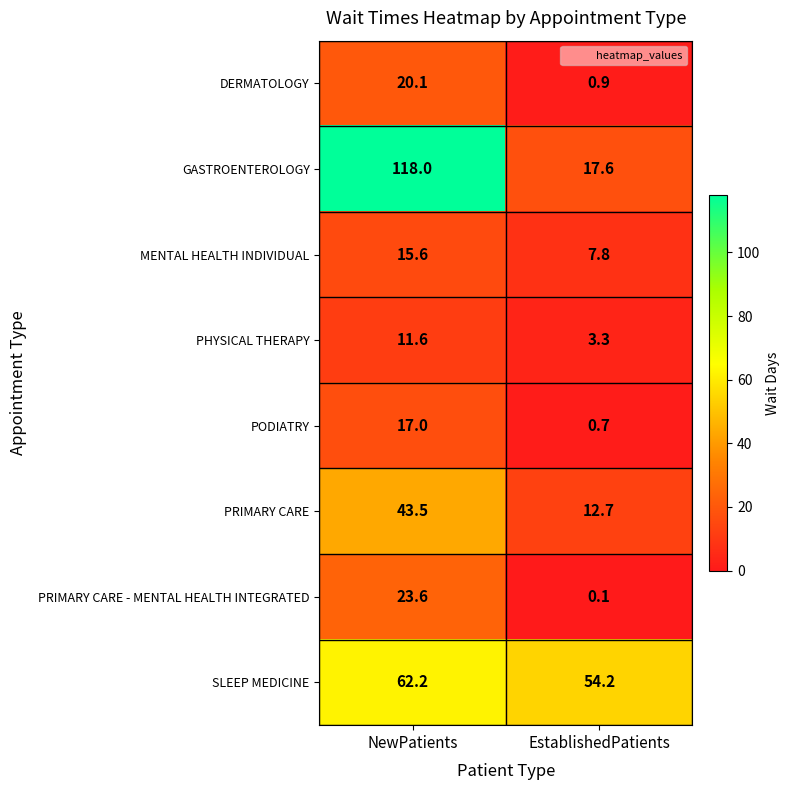

Reading left to right, list all the values displayed in this chart.

DERMATOLOGY: NewPatients=20.1	EstablishedPatients=0.9
GASTROENTEROLOGY: NewPatients=118.0	EstablishedPatients=17.6
MENTAL HEALTH INDIVIDUAL: NewPatients=15.6	EstablishedPatients=7.8
PHYSICAL THERAPY: NewPatients=11.6	EstablishedPatients=3.3
PODIATRY: NewPatients=17.0	EstablishedPatients=0.7
PRIMARY CARE: NewPatients=43.5	EstablishedPatients=12.7
PRIMARY CARE - MENTAL HEALTH INTEGRATED: NewPatients=23.6	EstablishedPatients=0.1
SLEEP MEDICINE: NewPatients=62.2	EstablishedPatients=54.2